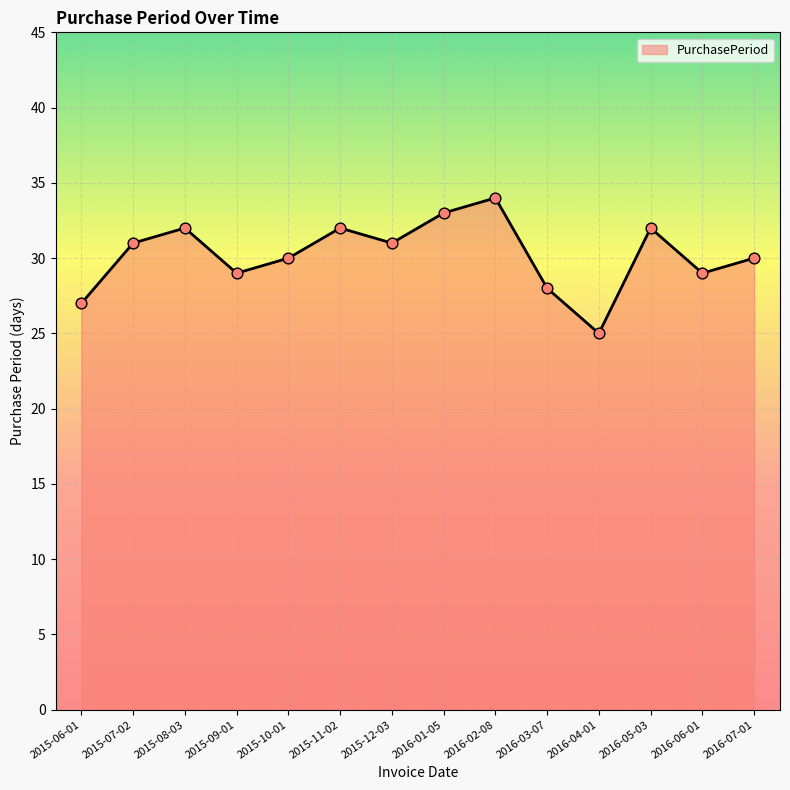

Between 2015-10-01 and 2016-03-07, which is larger?

2015-10-01